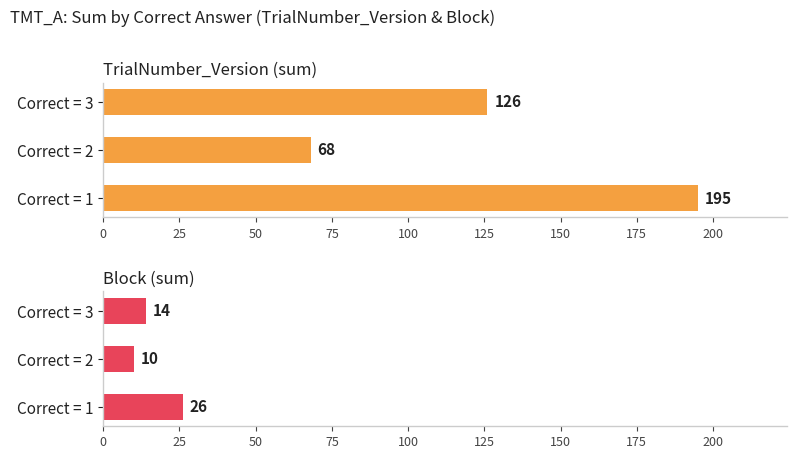

What is the value of the TrialNumber_Version (sum) bar at the 2nd from the left?

68